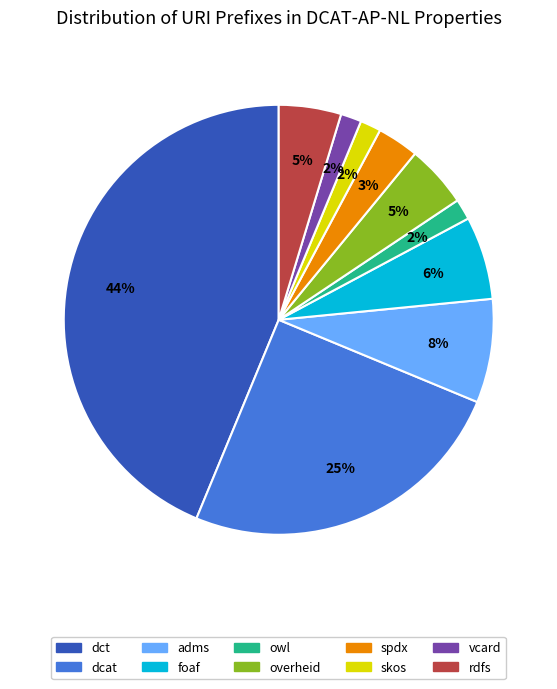

Which slice is the largest?

dct